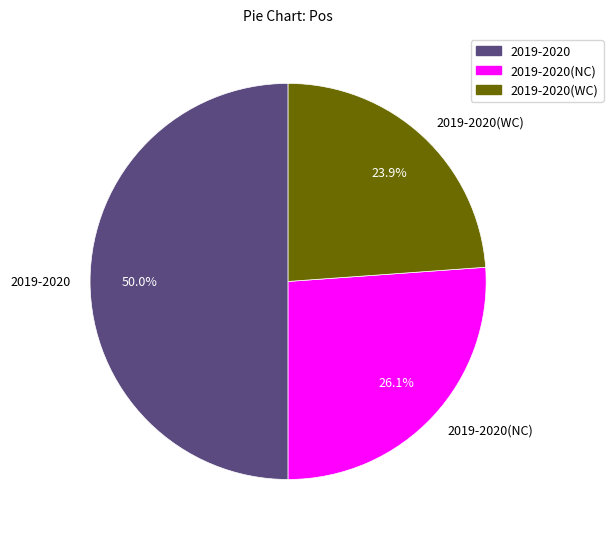

How many segments does this pie chart have?

3